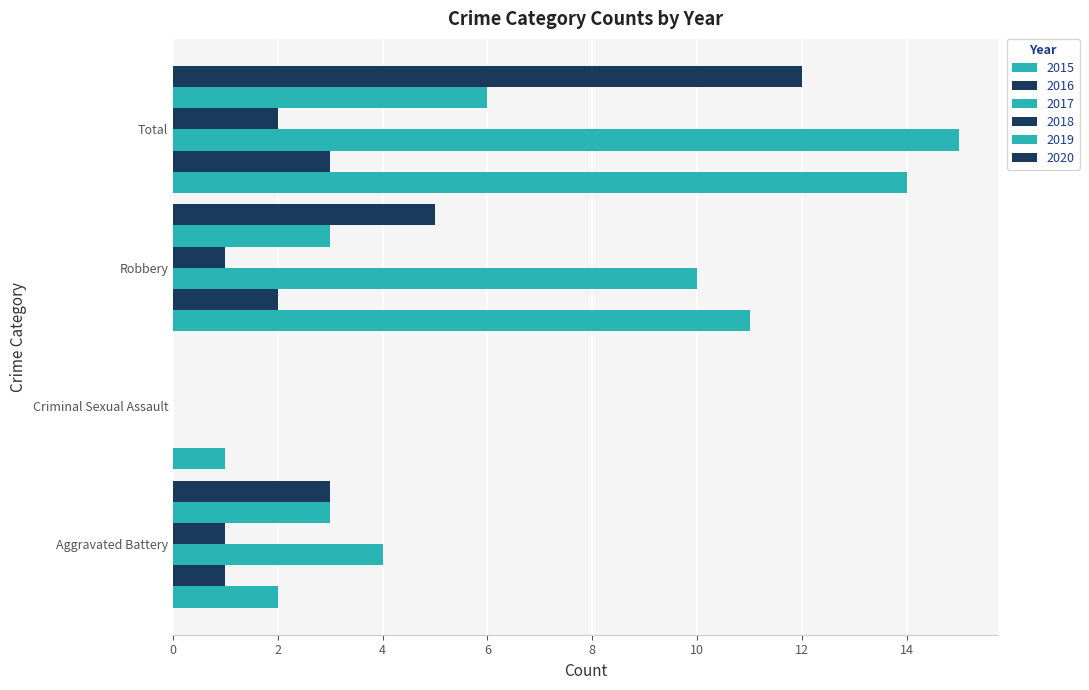

Count the number of data series in this chart.

6